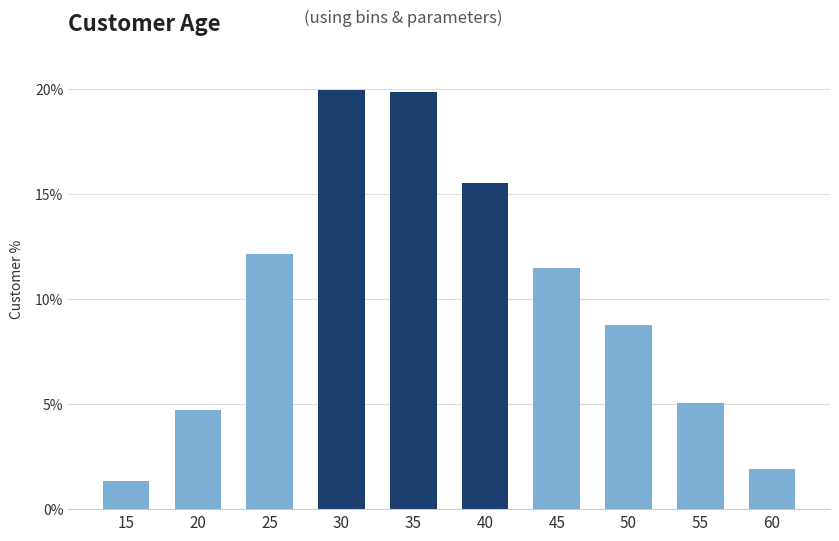

Reading right to left, what are all the values shown in this chart?

1.9	5.1	8.8	11.5	15.5	19.9	20.0	12.2	4.7	1.4